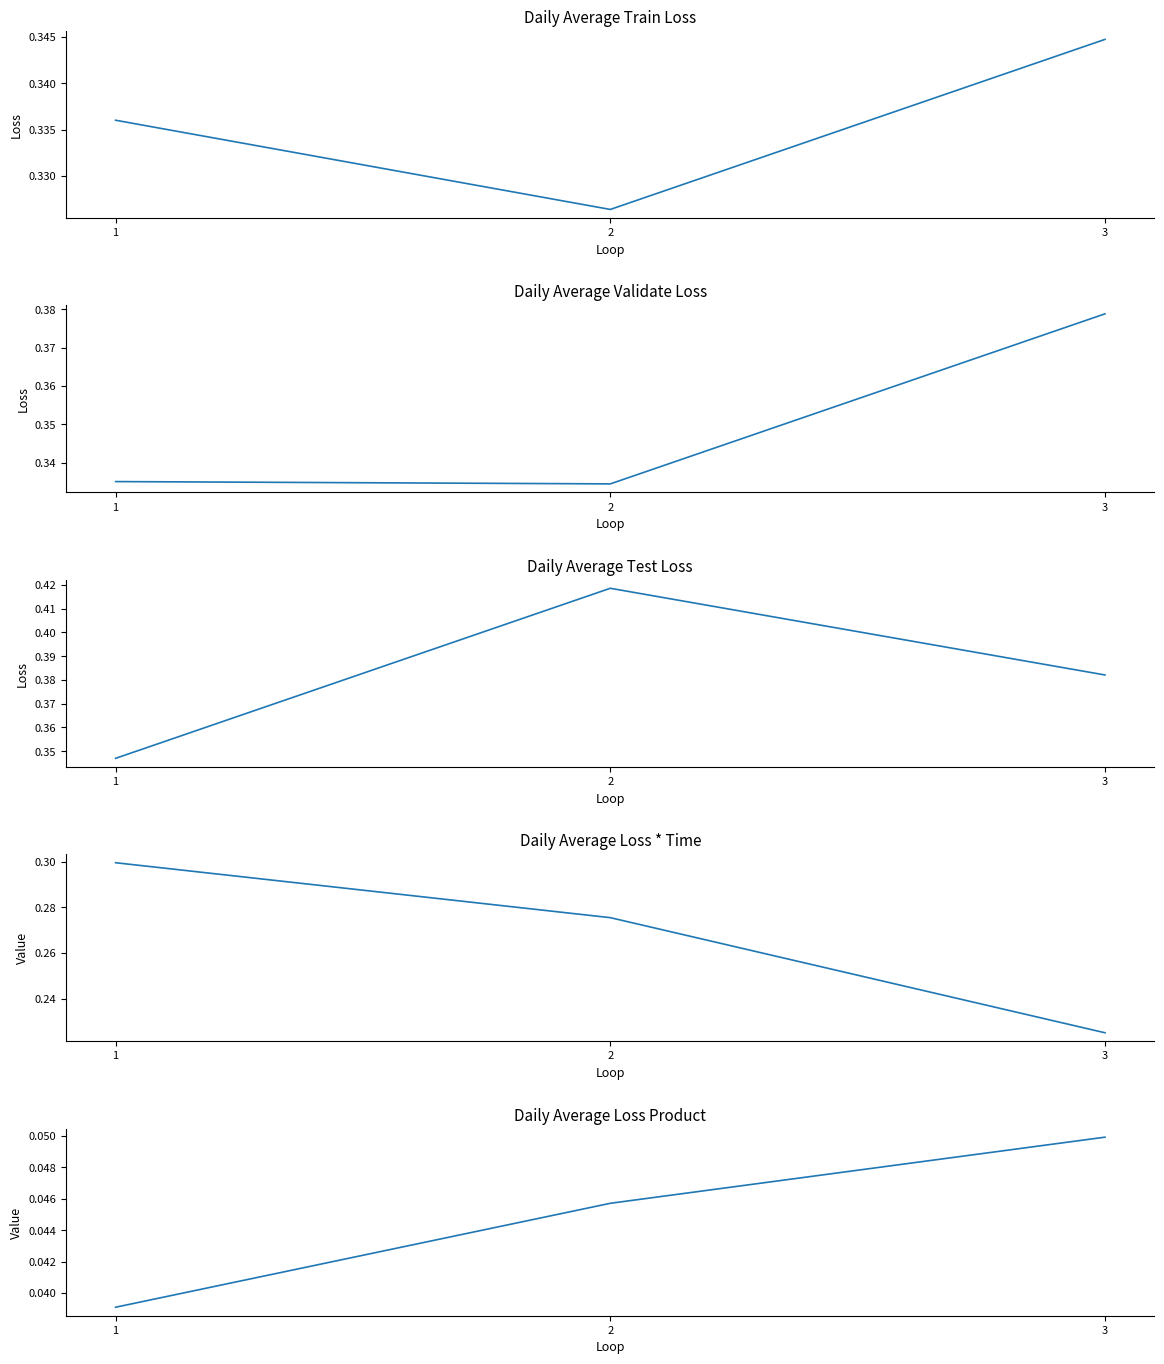

Between 1 and 2, which series saw the biggest shift?

Test Loss